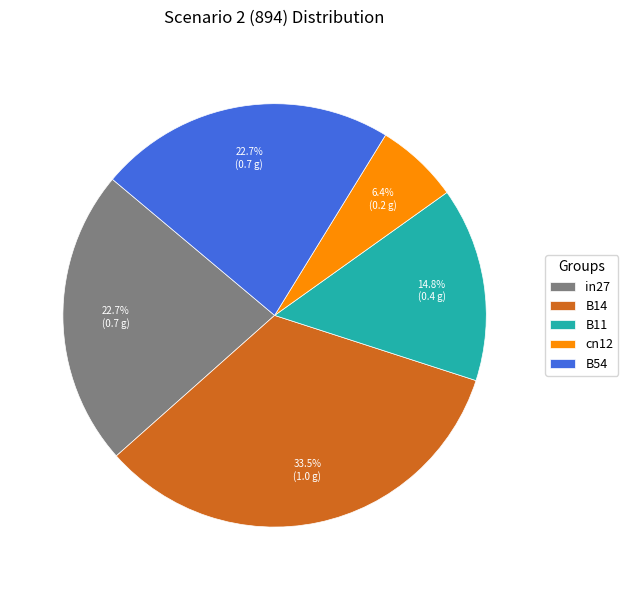

Is it true that cn12 is 6% of the pie?

True